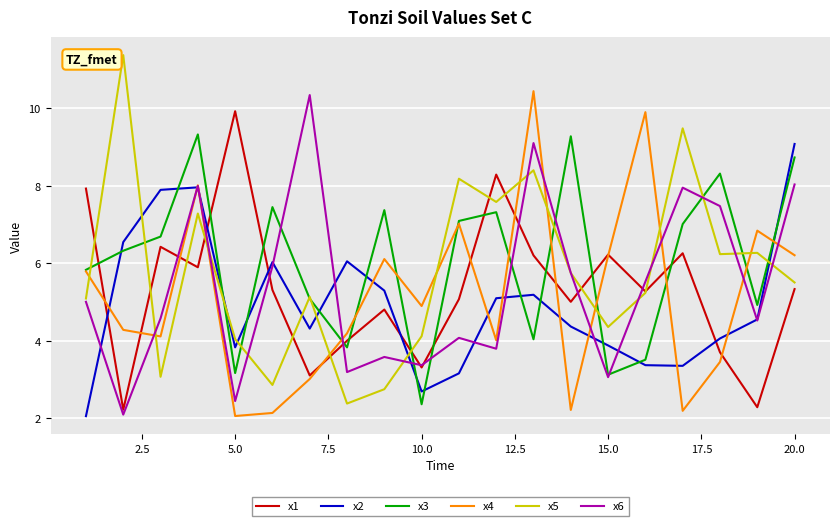

What are all the series names shown in the legend?

x1, x2, x3, x4, x5, x6